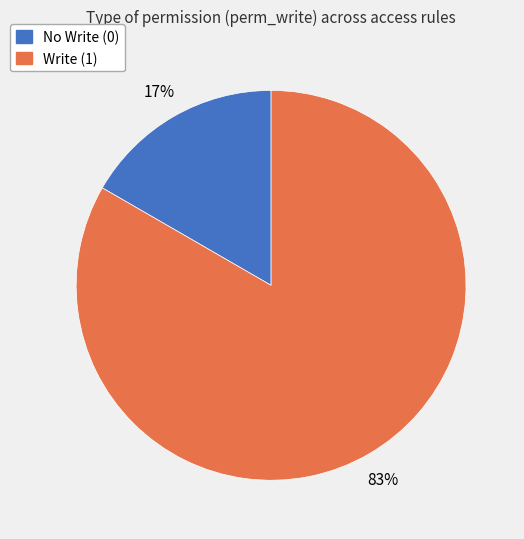

How many slices are in this pie chart?

2